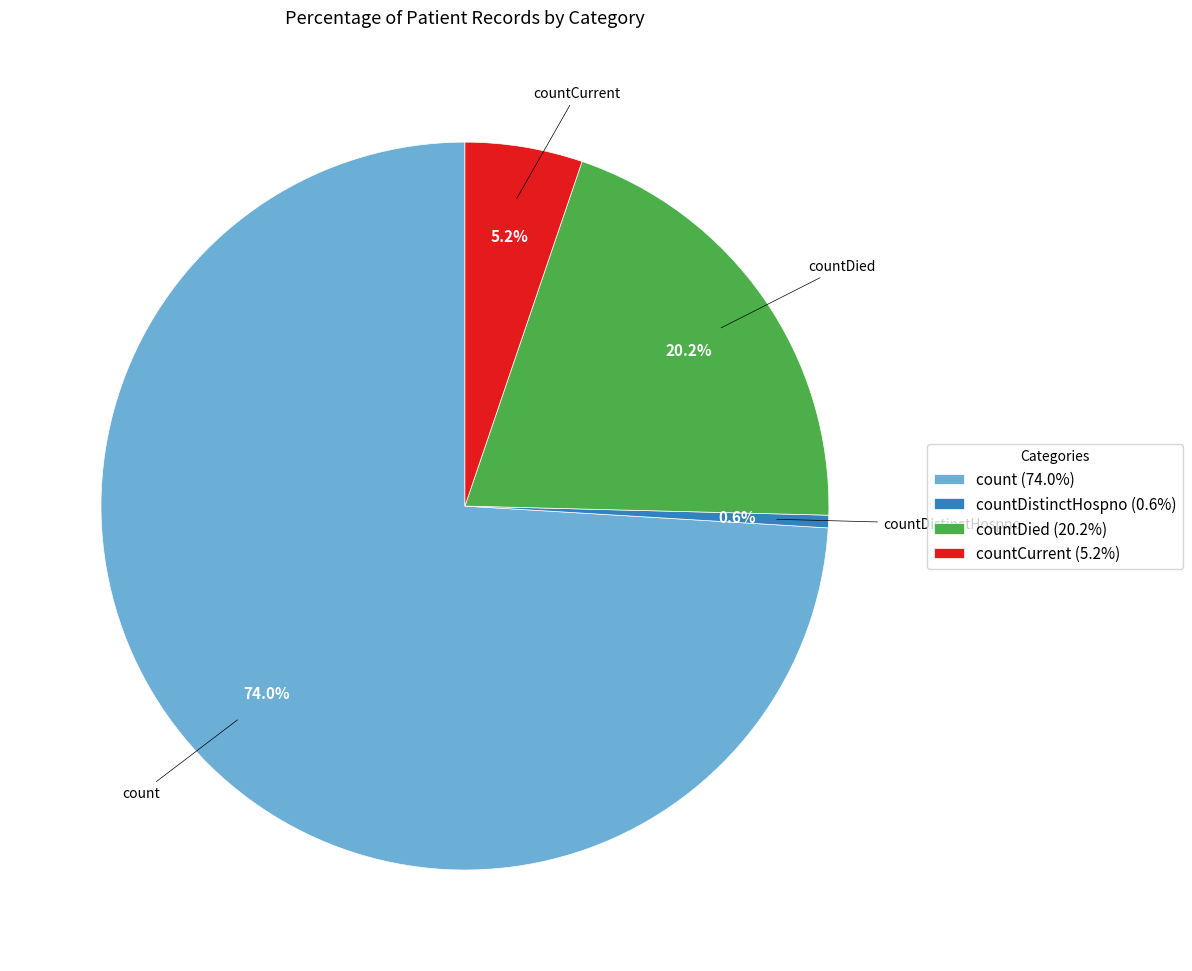

What portion of the pie excludes countDistinctHospno (0.6%)?

99.4%